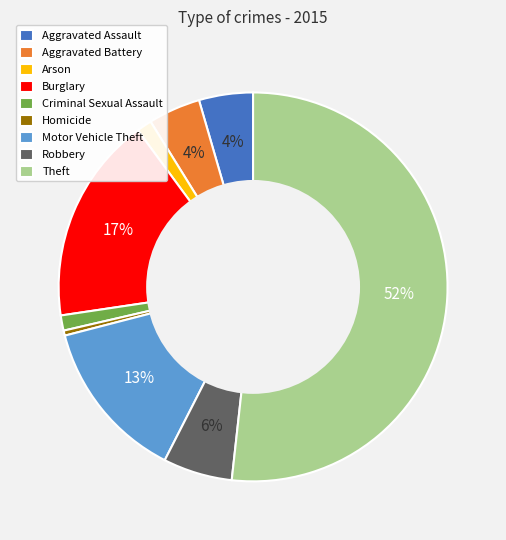

Do Arson and Motor Vehicle Theft together represent more than half of the pie?

No